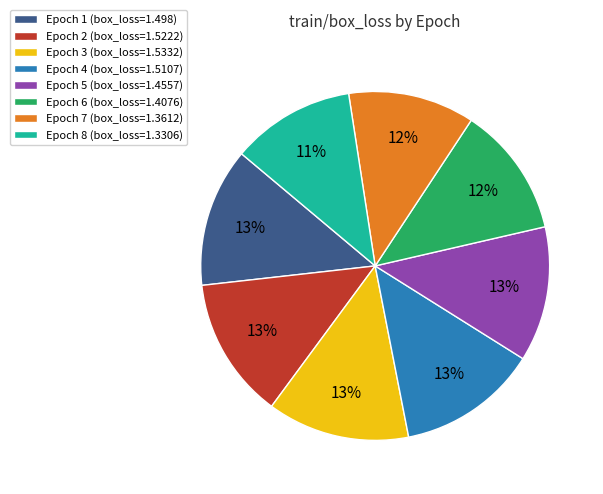

To the nearest percent, what percentage of the pie is Epoch 1 (box_loss=1.498)?

13%